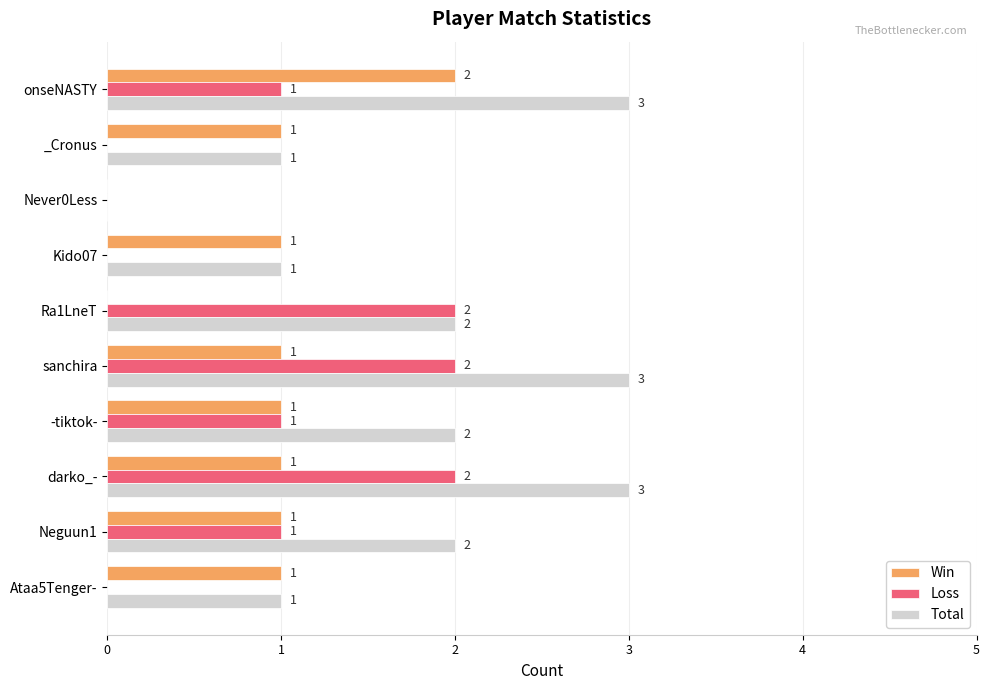

Is it true that Loss equals 3 at sanchira?

False